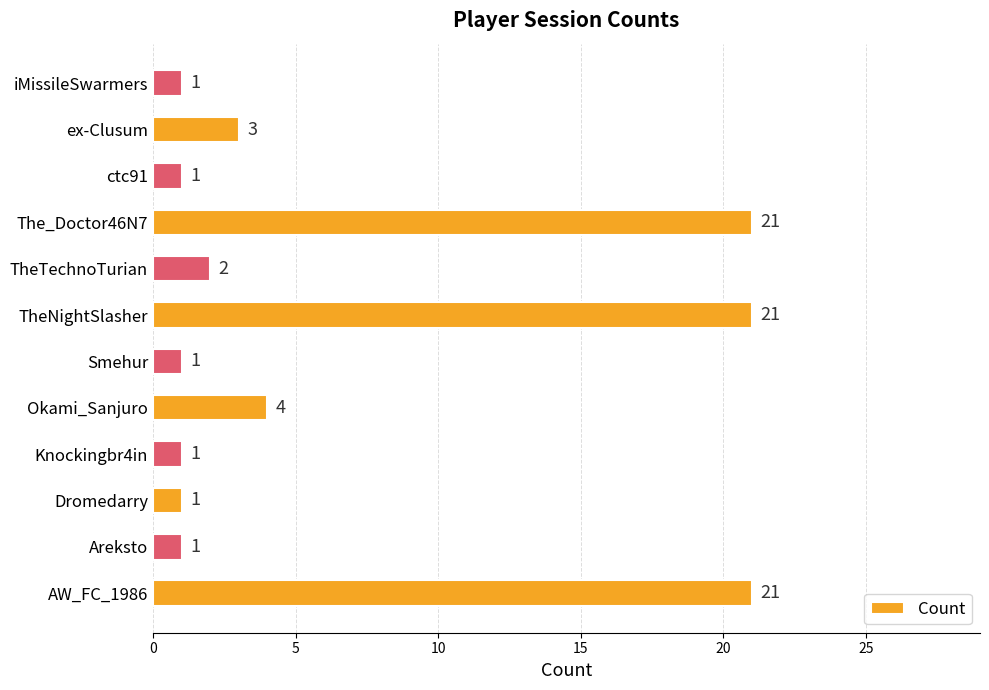

The value at ex-Clusum is 3. True or false?

True